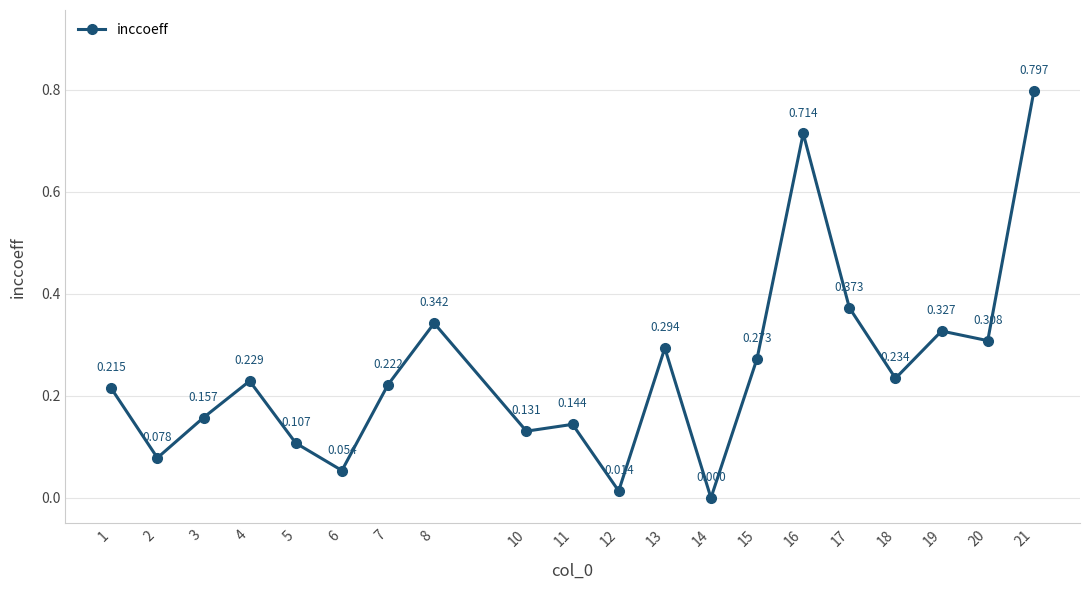

How many data points does each series have?

20